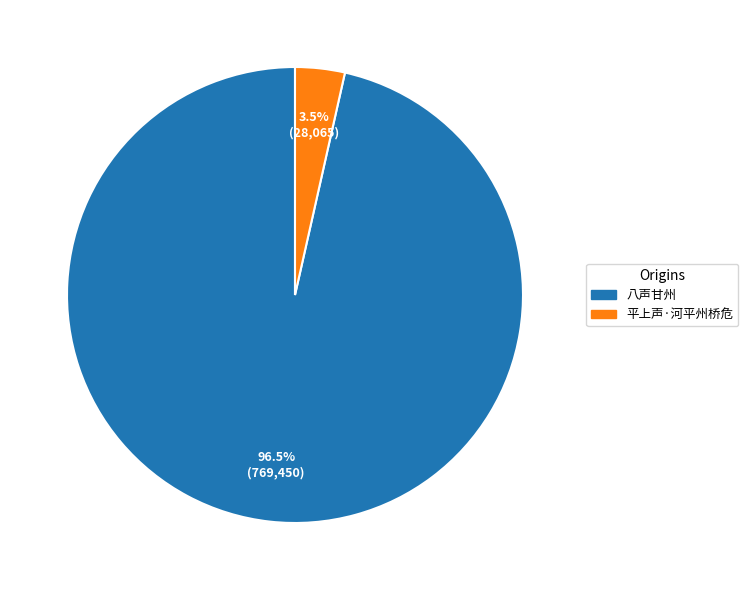

Does any single category account for the majority?

Yes